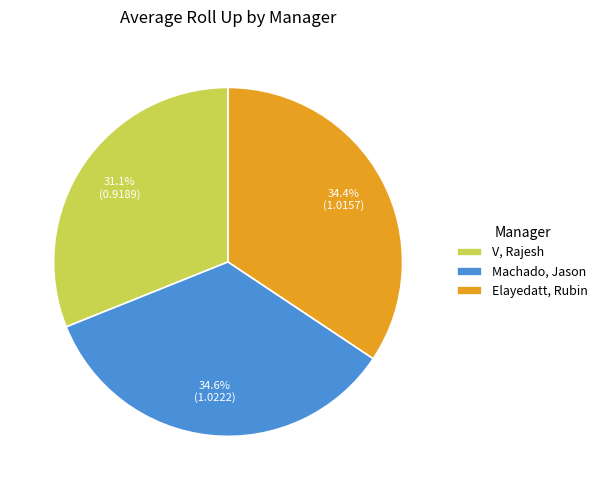

What percentage is the Elayedatt, Rubin slice, to the nearest percent?

34%